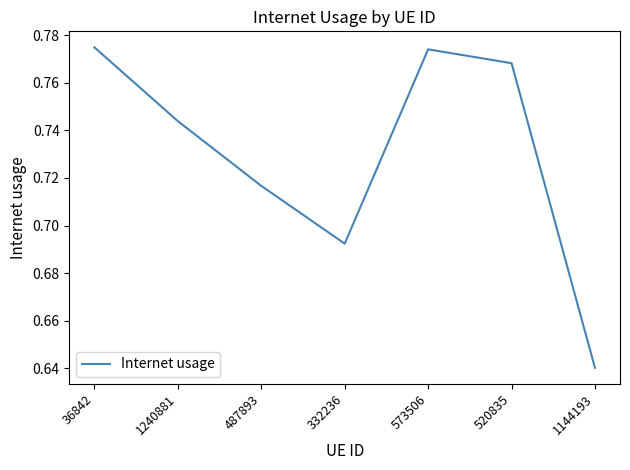

What is the change in value from 332236 to 573506?

+0.1